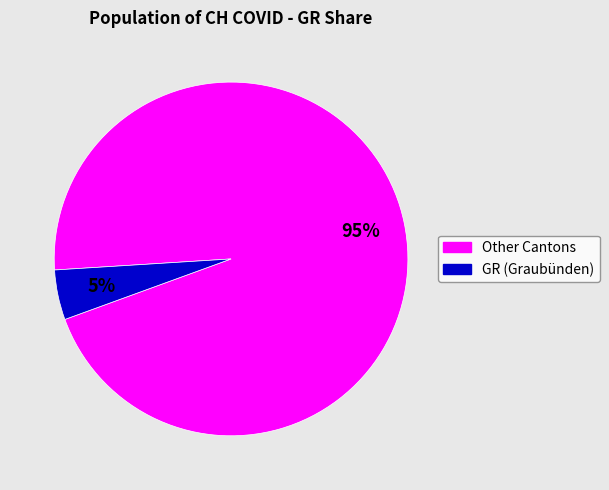

To the nearest percent, what is the average slice percentage?

50%